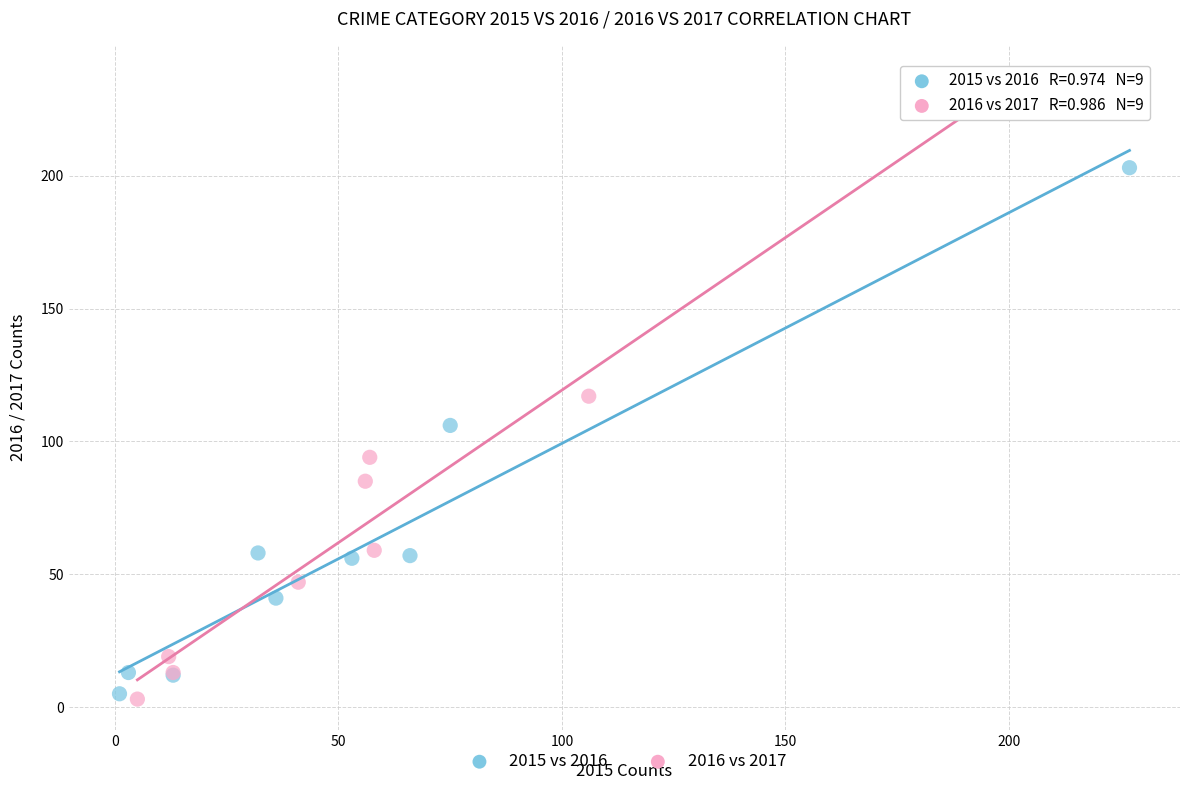

Which series contains the highest Y value?

2016 vs 2017